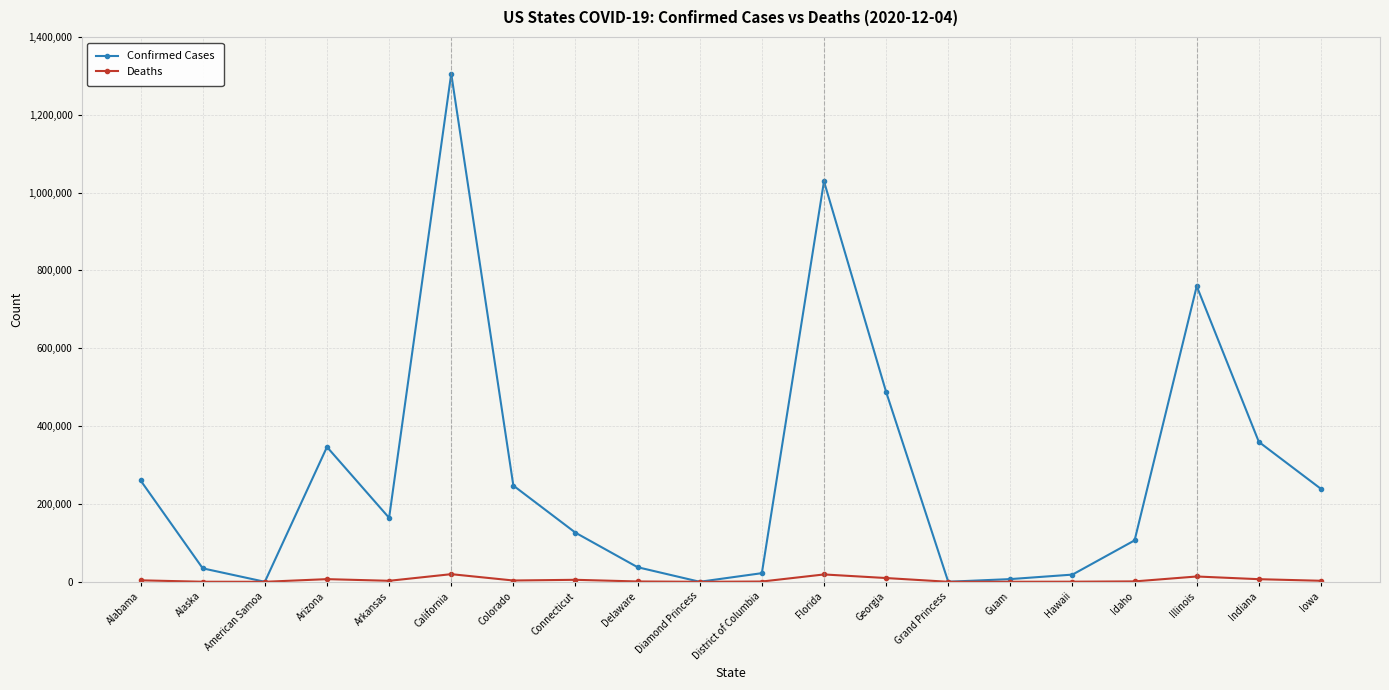

At which category is the sum across all series the highest?

California